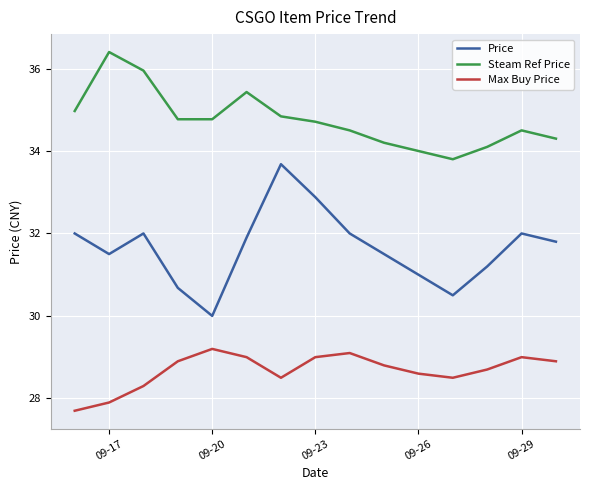

Rank the series by their maximum value, from highest to lowest.

Steam Ref Price, Price, Max Buy Price